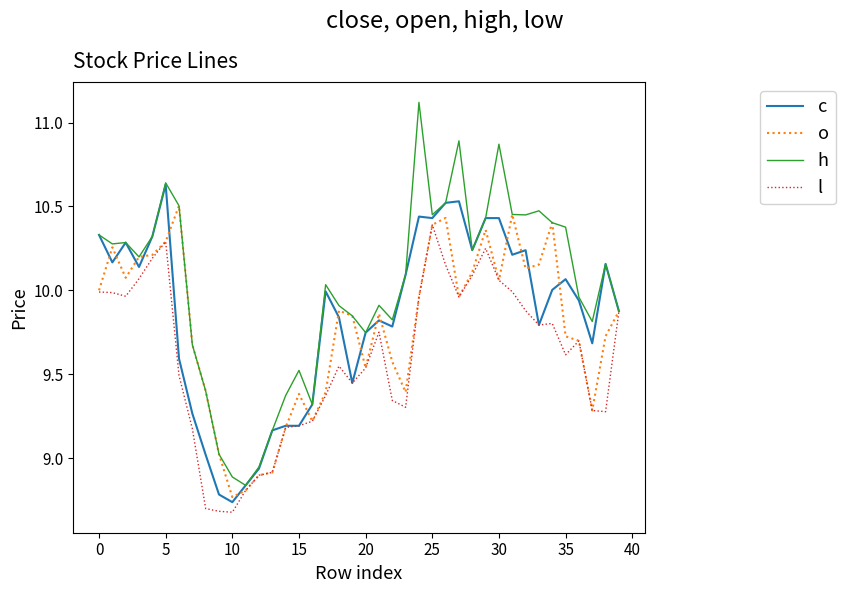

List the series in order of their overall mean, lowest first.

l, o, c, h